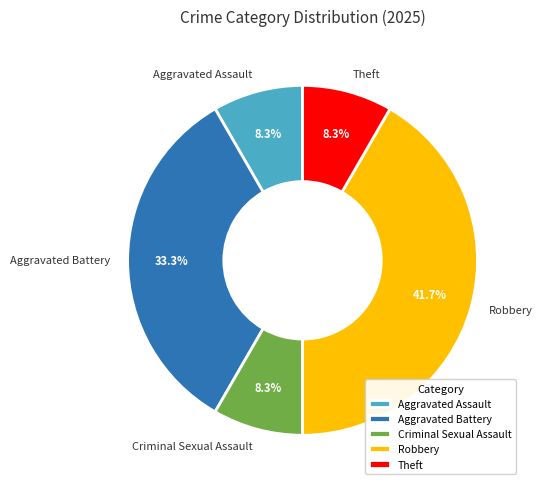

To the nearest percent, what percentage of the pie is Aggravated Battery?

33%